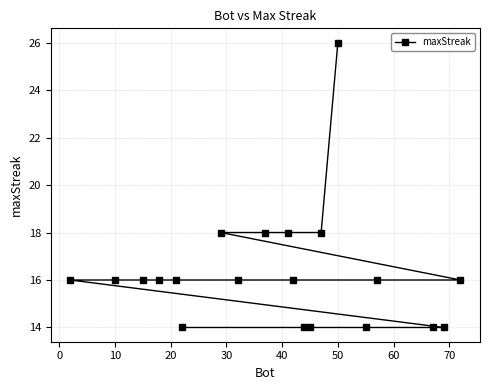

What is the minimum value shown in the chart?

14